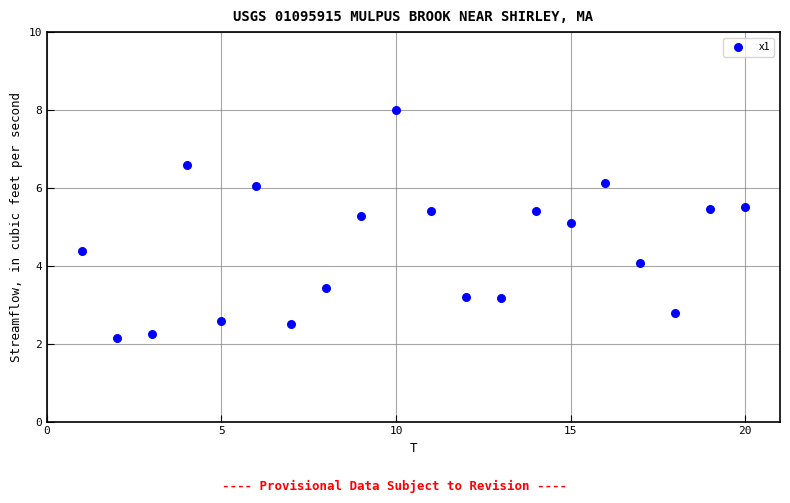

What is the range of X values (max minus min)?

19.0